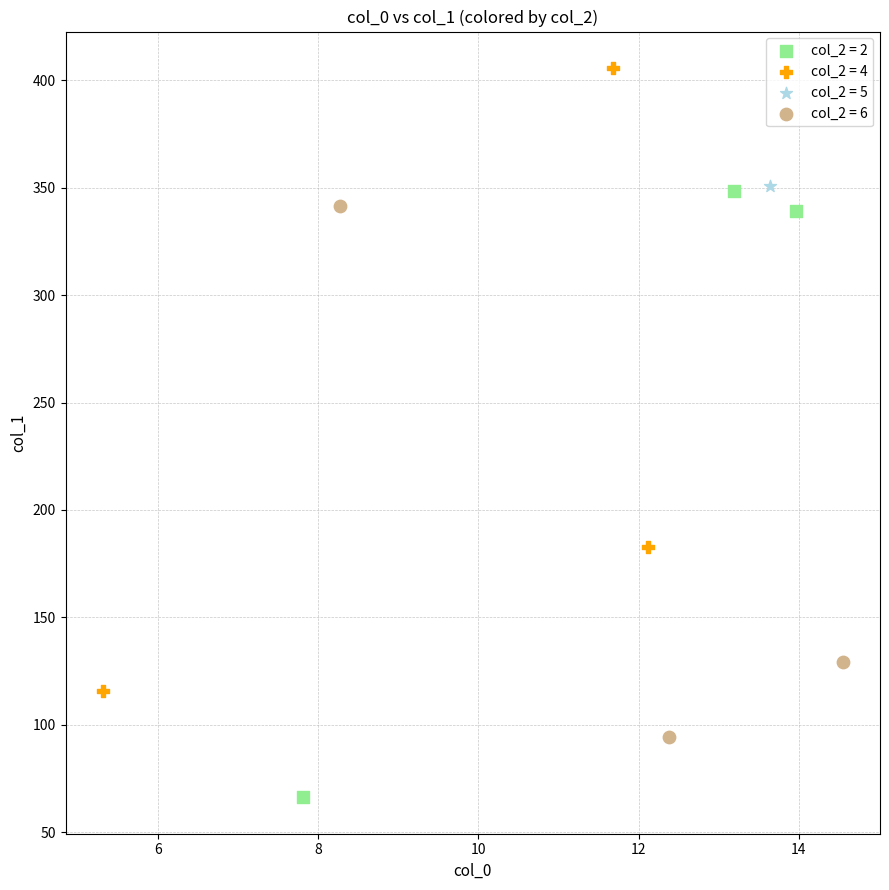

Which series contains the highest Y value?

col_2 = 4